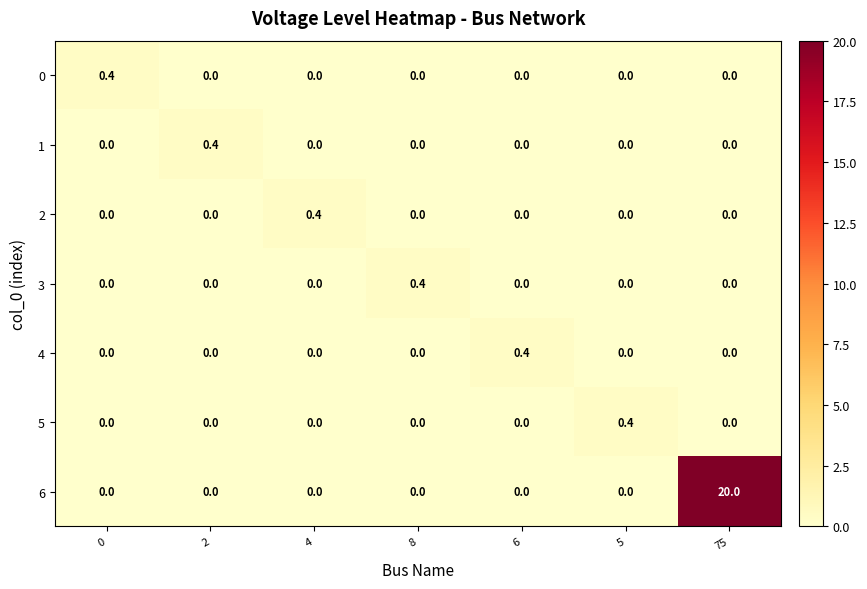

True or false: 6 has a value of 0.0 at 5.

True